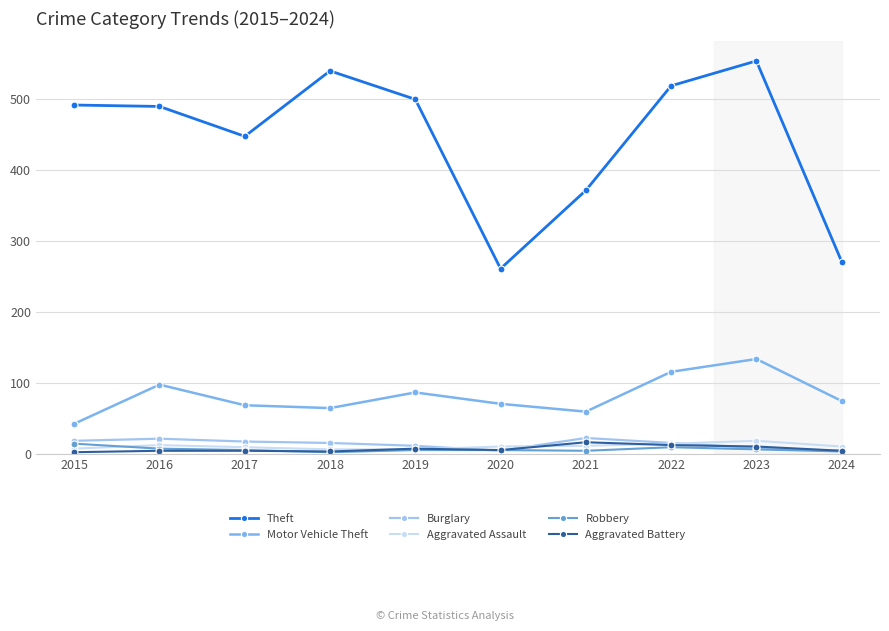

How many lines are shown in the chart?

6